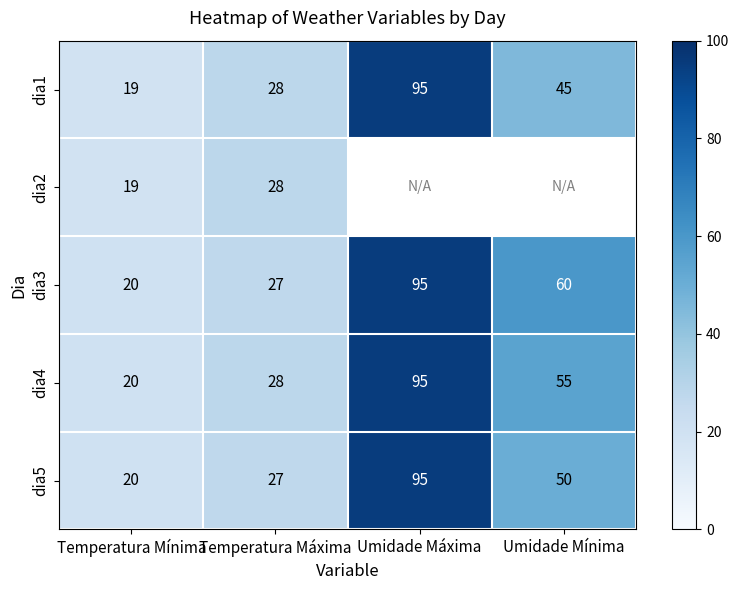

Which category has the lowest value in the dia4 series?

Temperatura Mínima